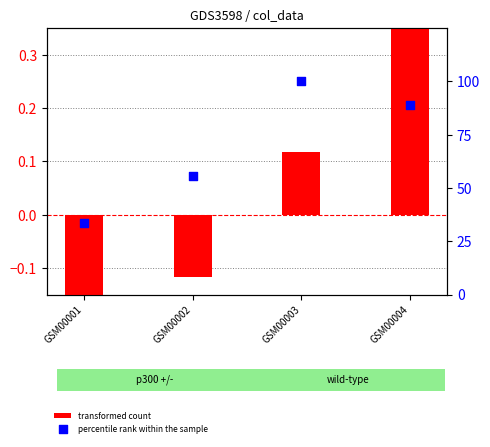

Which series has the largest total across all categories?

percentile rank within the sample